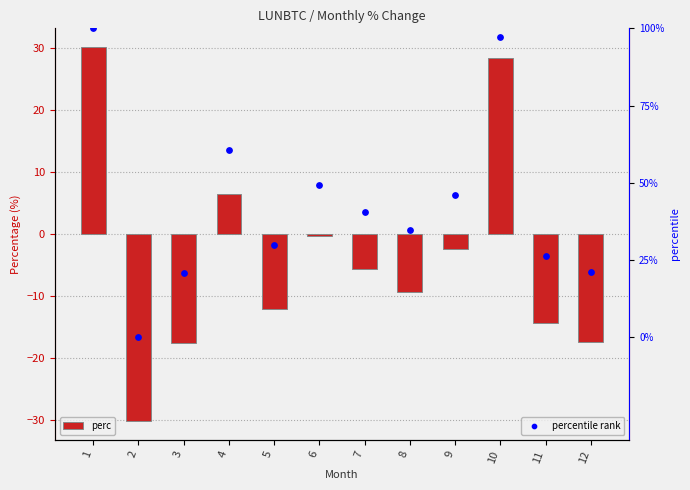

At how many categories does at least one series exceed 32?

7